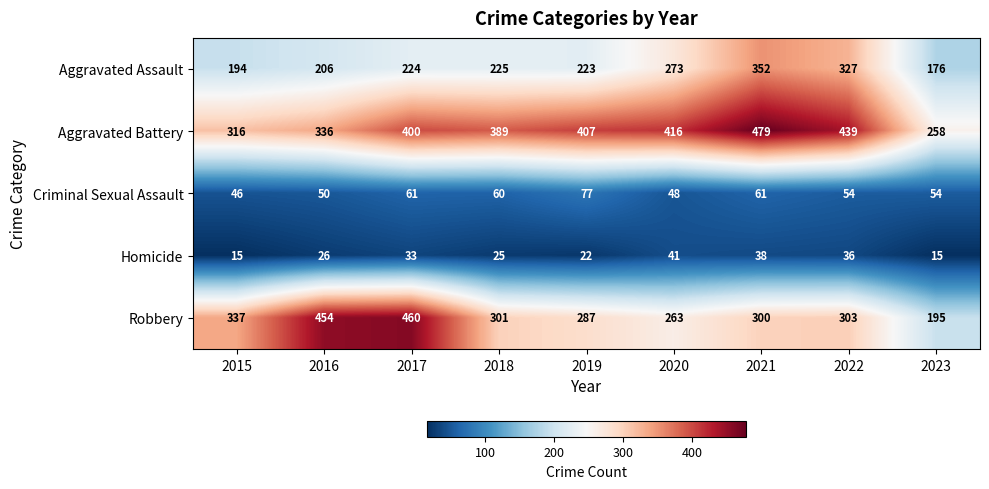

Which label corresponds to the largest value in the chart?

2021